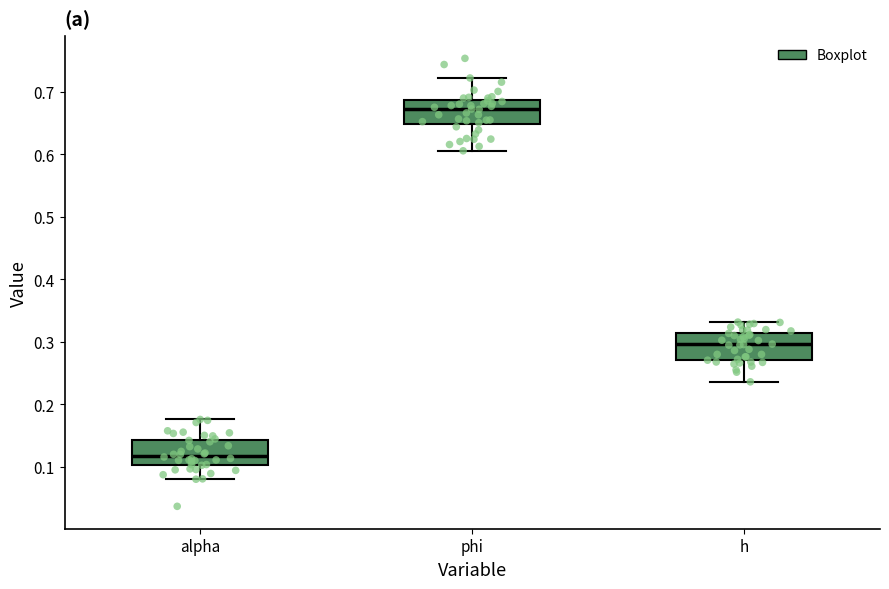

Where does the upper whisker of the box for h end on the y-axis? The values are not printed on the chart, so give them approximately, as read against the axis.

0.33